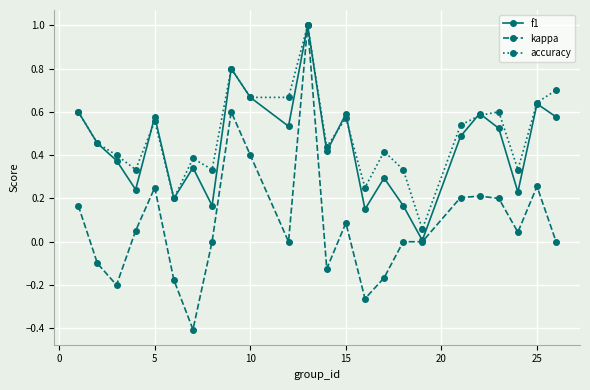

How many interior local peaks does the accuracy series have?

7